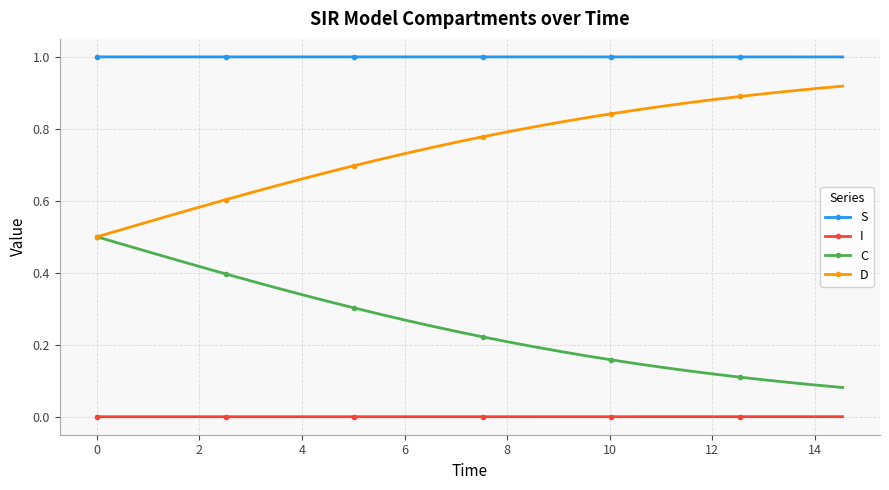

Rank the series by their average value, from lowest to highest.

I, C, D, S